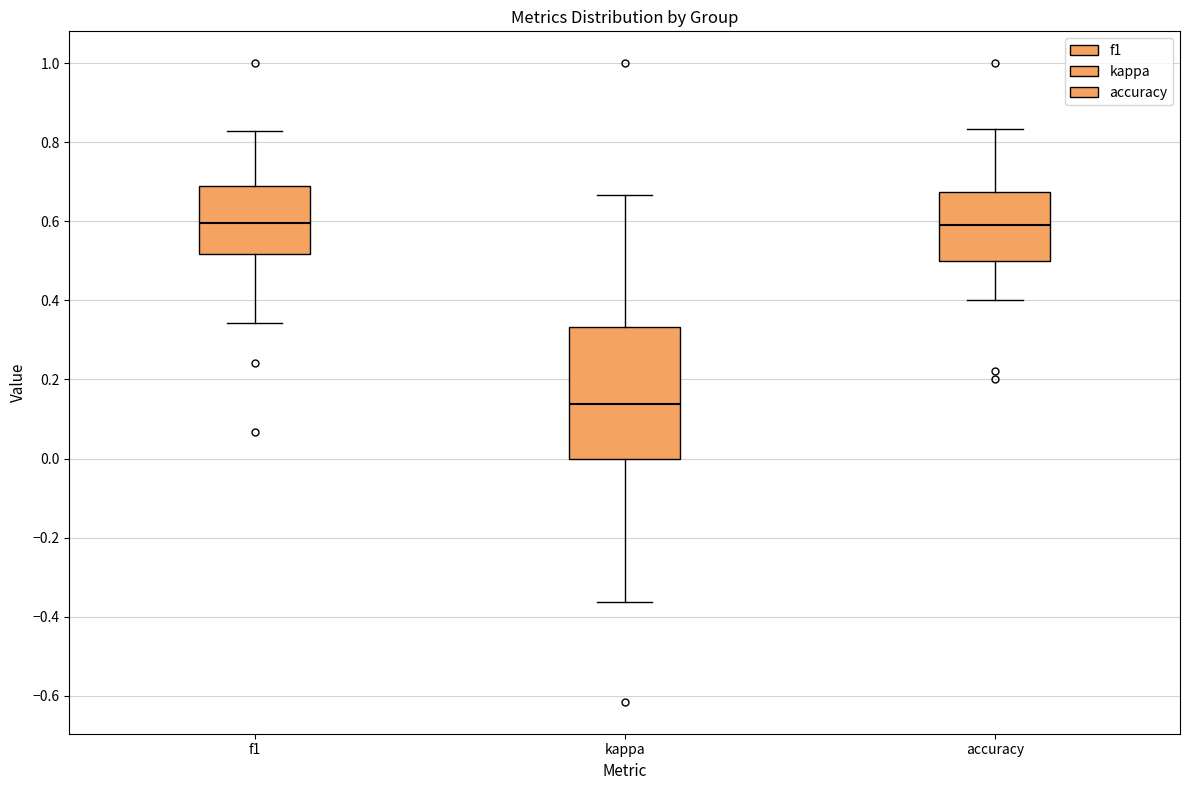

Reading left to right, read every box against the y-axis: the position of its median line, the range the box covers, and the ends of its whiskers. The values are not printed on the chart, so give them approximately, as read against the axis.

f1: median 0.60, box 0.52 to 0.68, whiskers 0.34 to 0.82
kappa: median 0.14, box 0.00 to 0.34, whiskers -0.36 to 0.66
accuracy: median 0.60, box 0.50 to 0.68, whiskers 0.40 to 0.84